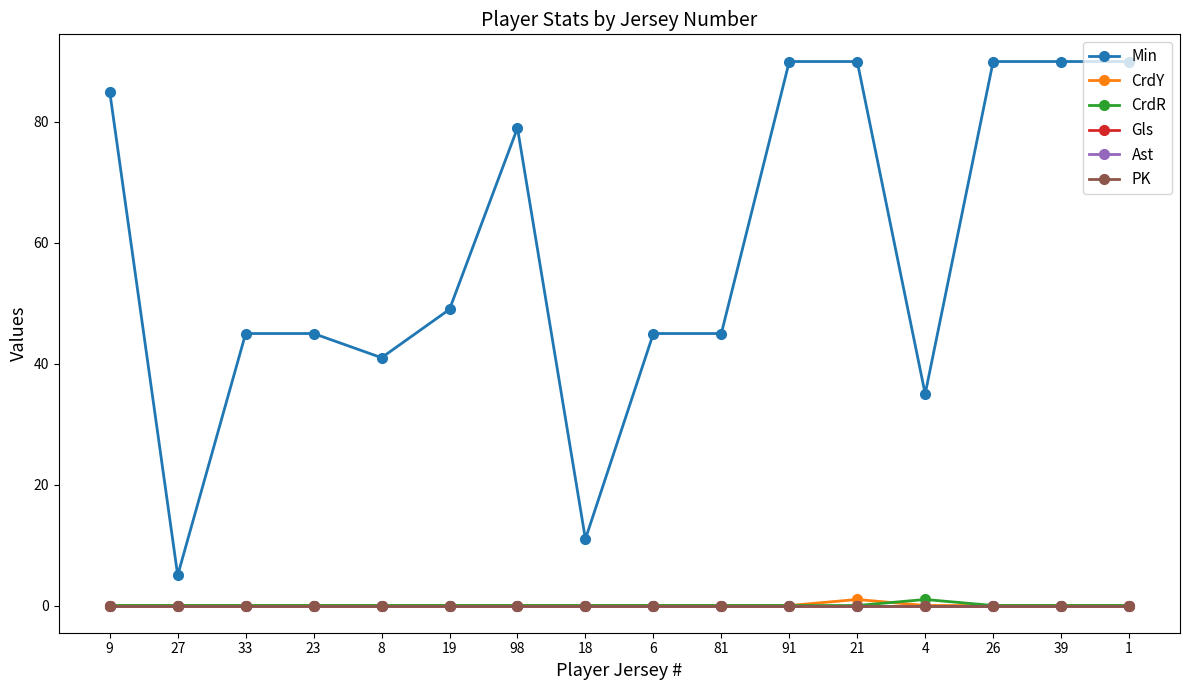

Reading left to right, list all the values displayed in this chart.

Min: 9=85	27=5	33=45	23=45	8=41	19=49	98=79	18=11	6=45	81=45	91=90	21=90	4=35	26=90	39=90	1=90
CrdY: 9=0	27=0	33=0	23=0	8=0	19=0	98=0	18=0	6=0	81=0	91=0	21=1	4=0	26=0	39=0	1=0
CrdR: 9=0	27=0	33=0	23=0	8=0	19=0	98=0	18=0	6=0	81=0	91=0	21=0	4=1	26=0	39=0	1=0
Gls: 9=0	27=0	33=0	23=0	8=0	19=0	98=0	18=0	6=0	81=0	91=0	21=0	4=0	26=0	39=0	1=0
Ast: 9=0	27=0	33=0	23=0	8=0	19=0	98=0	18=0	6=0	81=0	91=0	21=0	4=0	26=0	39=0	1=0
PK: 9=0	27=0	33=0	23=0	8=0	19=0	98=0	18=0	6=0	81=0	91=0	21=0	4=0	26=0	39=0	1=0